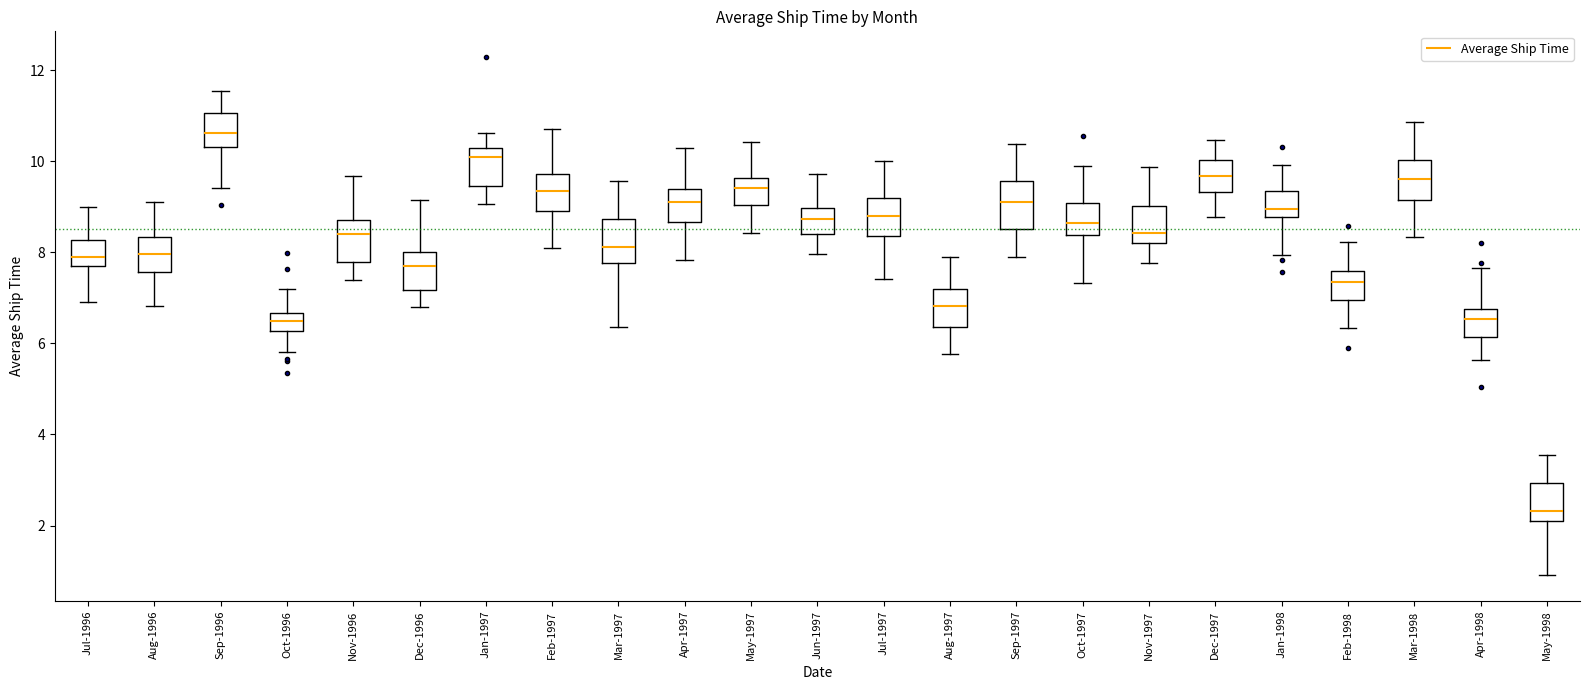

Where is the lower edge of the box for May-1997 on the y-axis? The values are not printed on the chart, so give them approximately, as read against the axis.

9.0